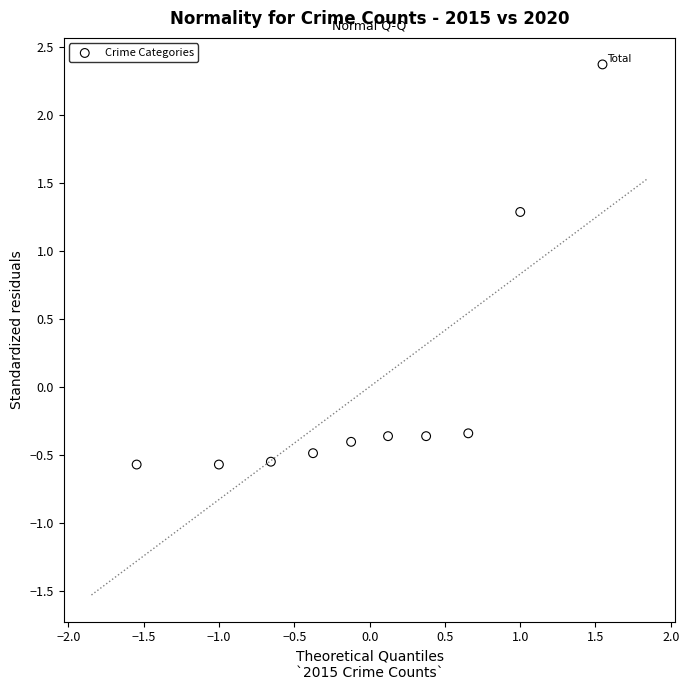

What is the range of X values (max minus min)?

3.1